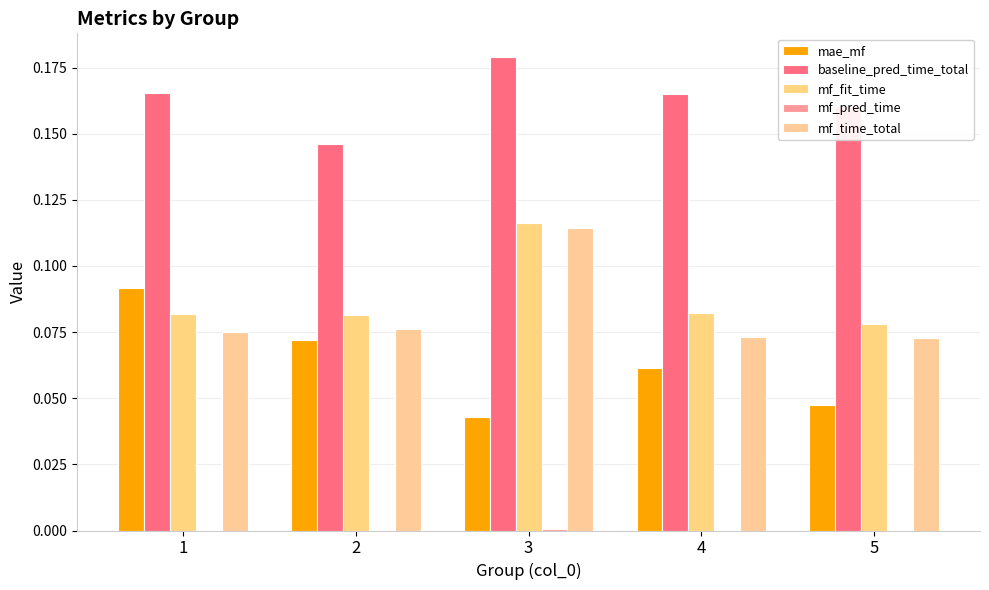

Which category has the highest value across all series?

3